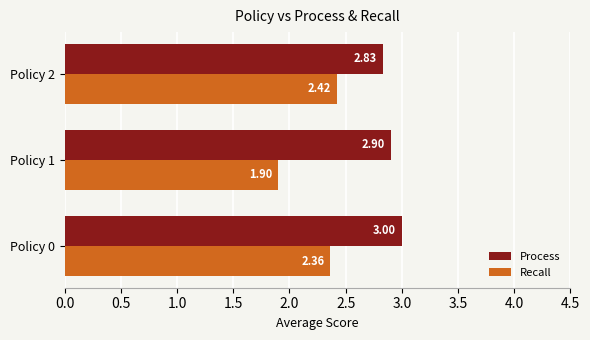

What is the greatest value displayed?

3.0